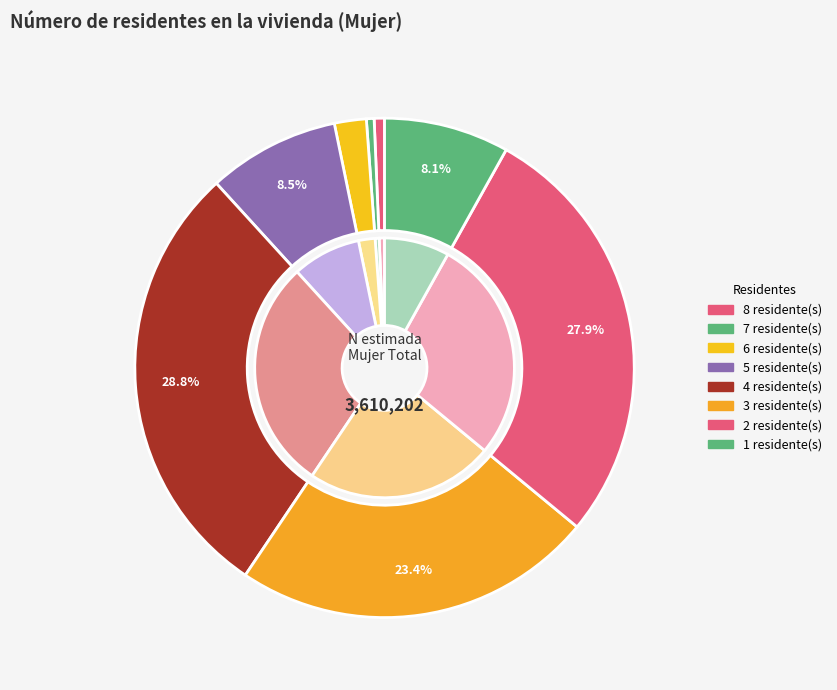

True or false: 7 accounts for 0% of the total.

True